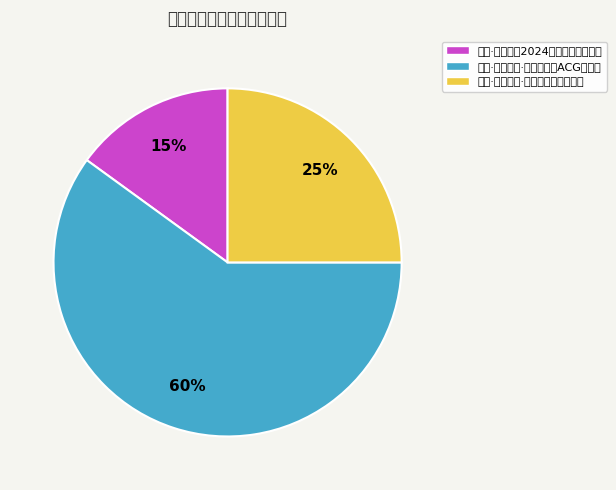

Is it true that 苏州·爱乐之城·经典电影作品音乐会 is 25% of the pie?

True